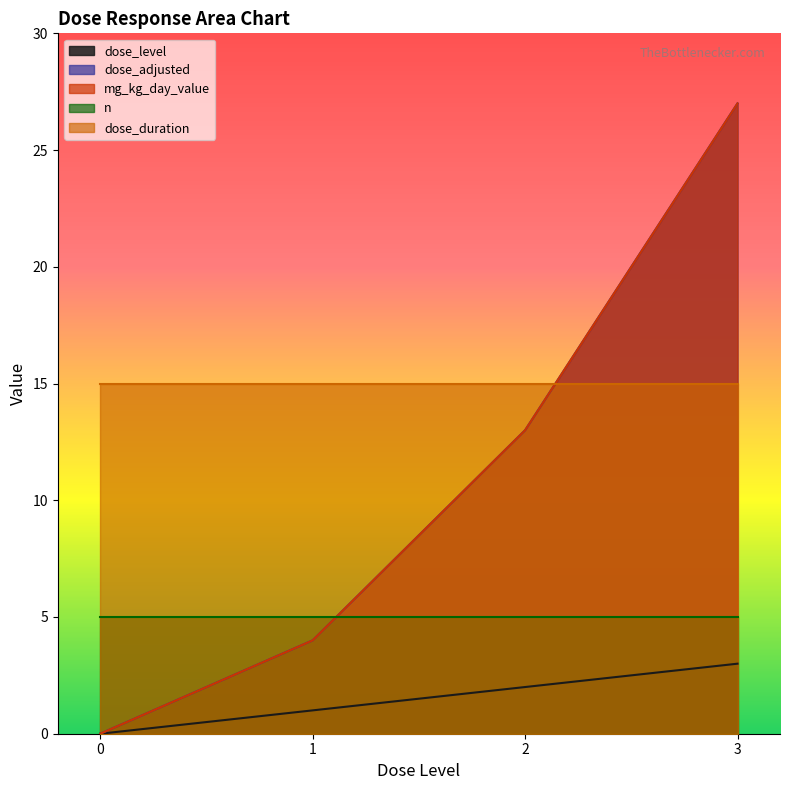

What is the average value of the dose_level series?

2